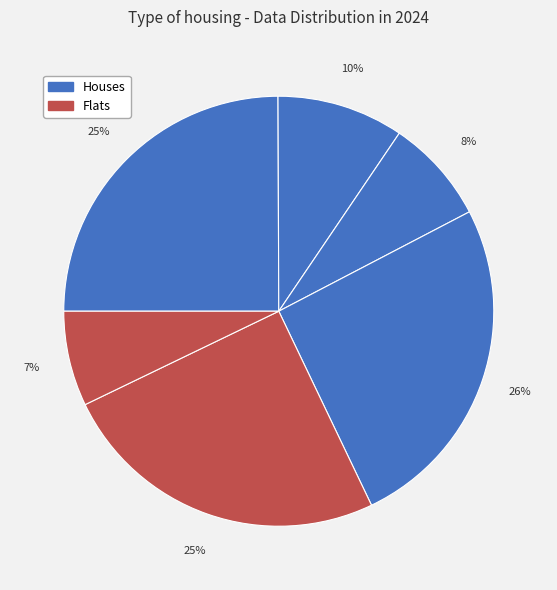

Is there any slice that represents more than half of the pie?

No